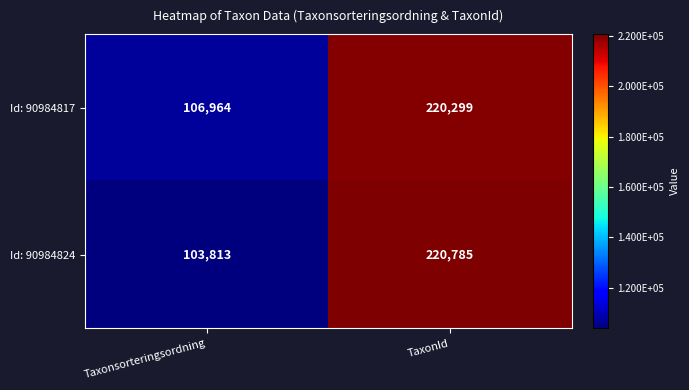

Rank the series at Taxonsorteringsordning from highest to lowest value.

Id: 90984817, Id: 90984824